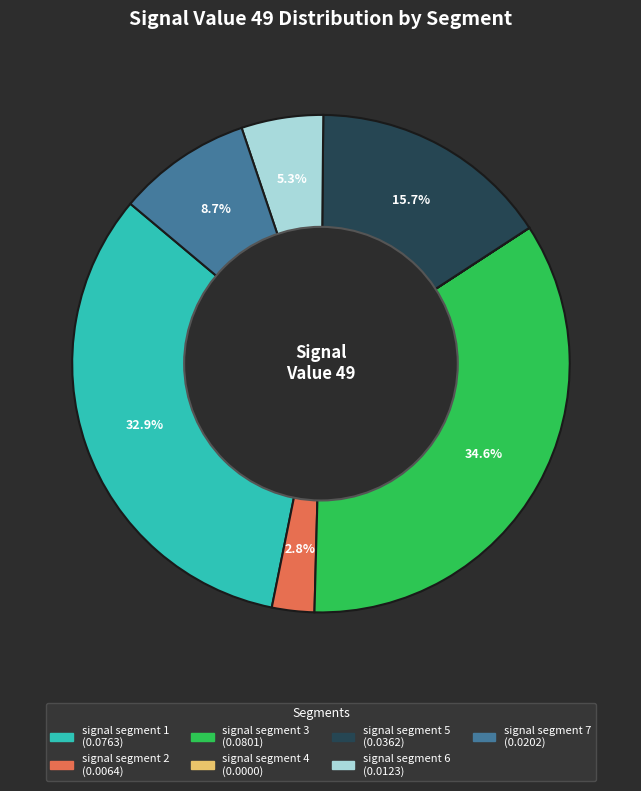

True or false: signal segment 7 accounts for 9% of the total.

True